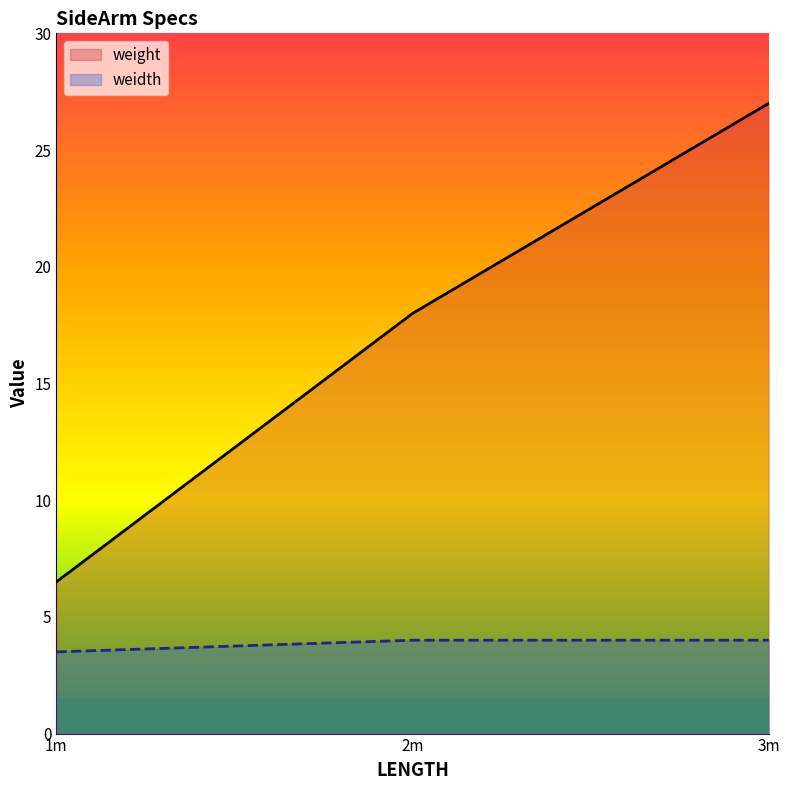

The value of weight at 3 is 6.7. True or false?

False